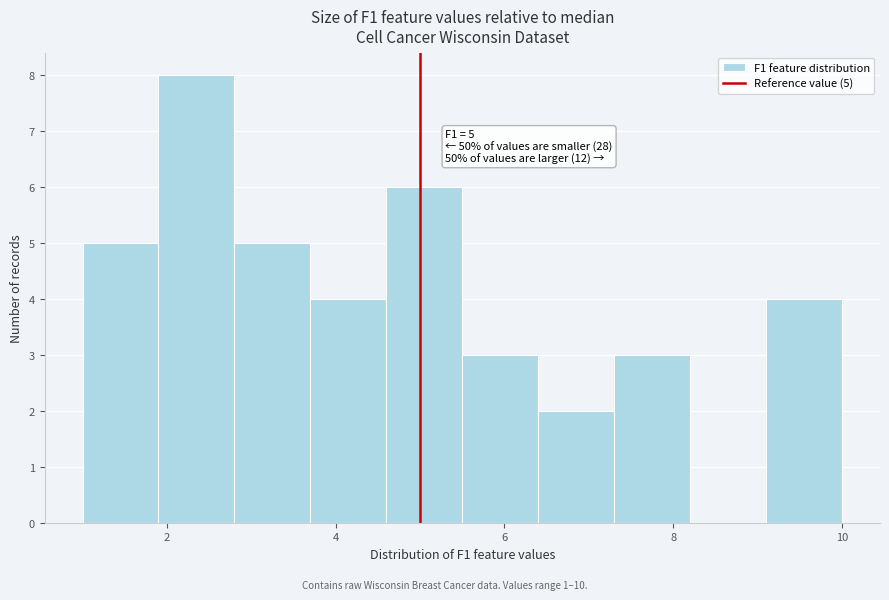

Over which range of the x-axis is the bar tallest?

1.9 to 2.8